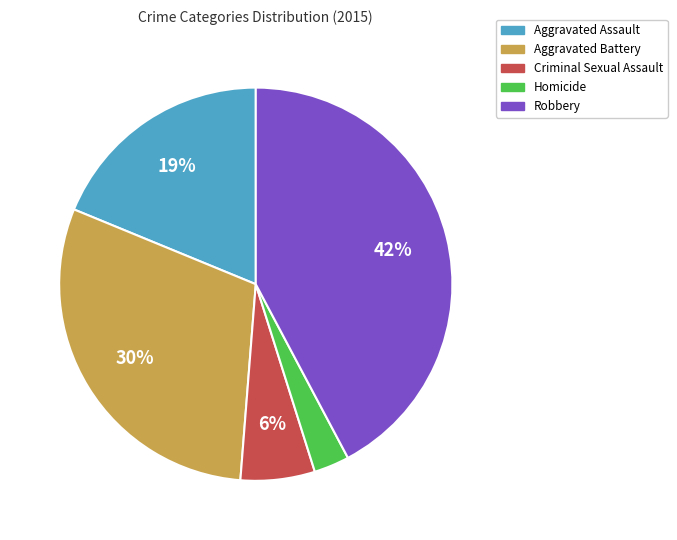

What is the ratio of the value at Homicide to the value at Aggravated Assault?

0.2